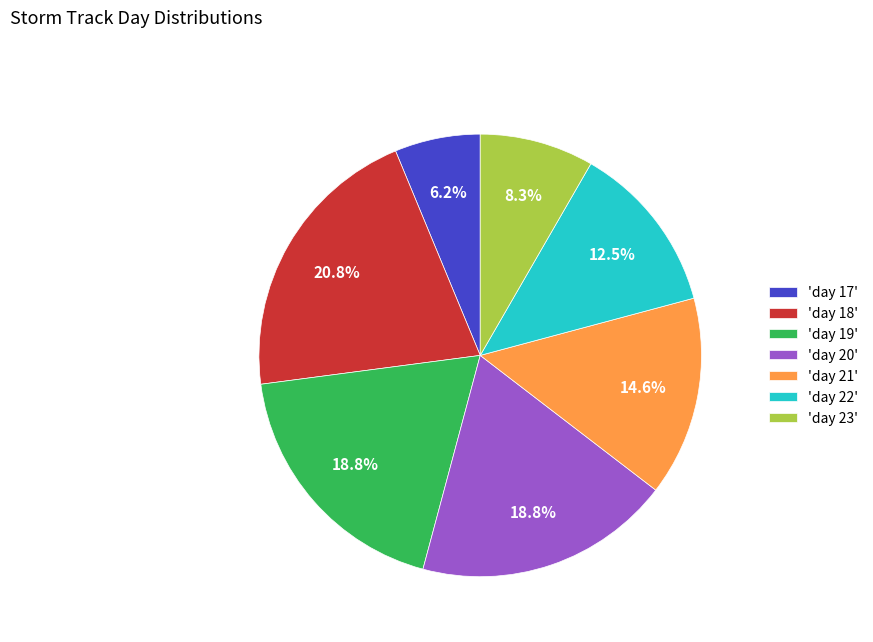

Which has a higher value, 'day 21' or 'day 17'?

'day 21'